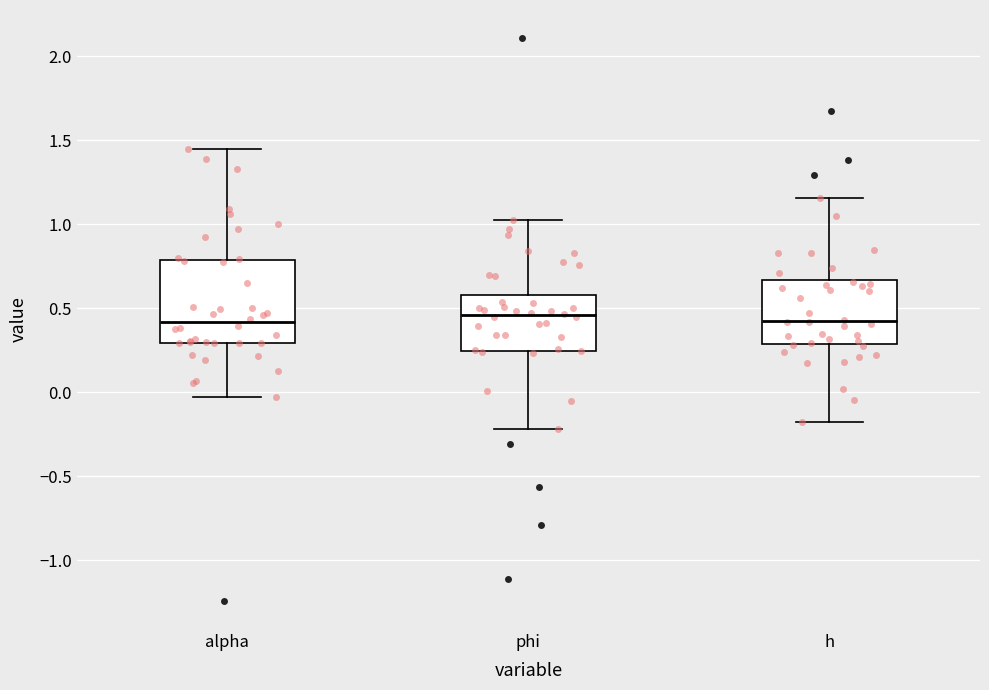

Where is the lower edge of the box for h on the y-axis? The values are not printed on the chart, so give them approximately, as read against the axis.

0.30